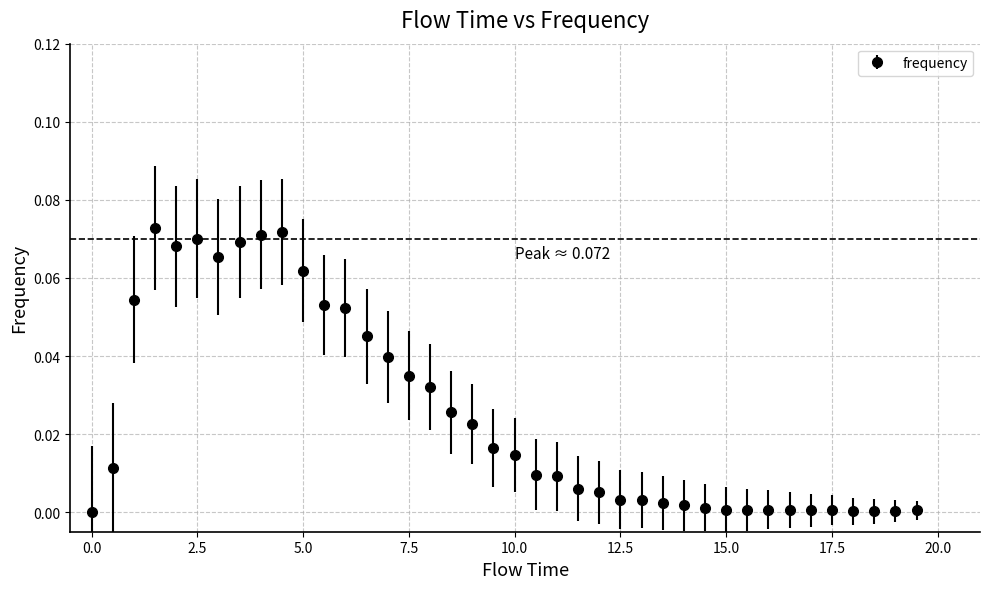

True or false: there are more than 2 points higher than both neighbors.

True